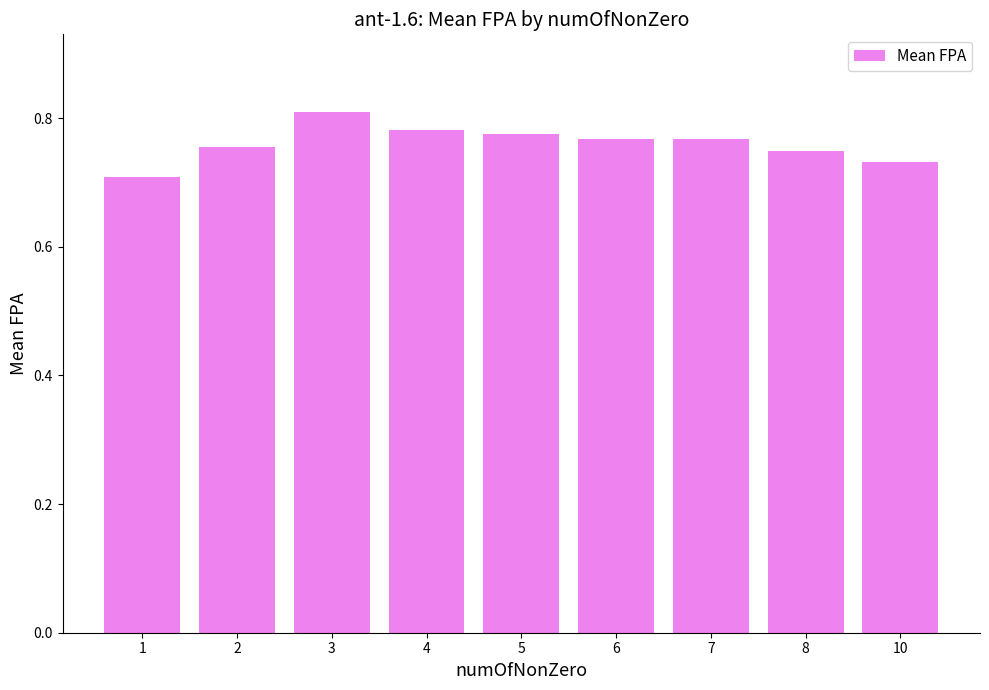

Where is the data nearest to the value 0?

1